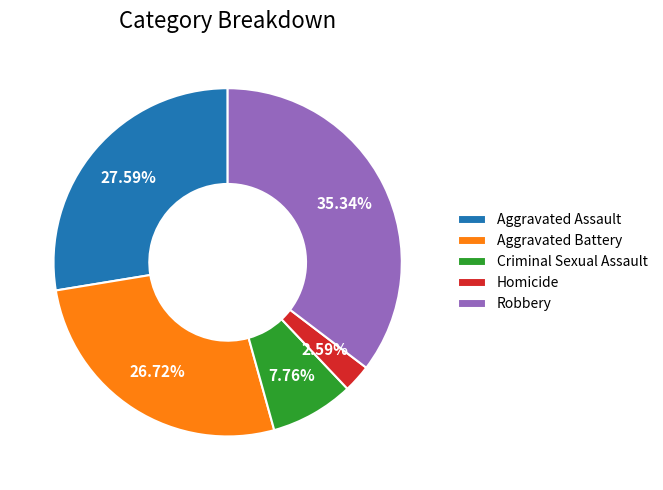

Which has a higher value, Homicide or Aggravated Assault?

Aggravated Assault